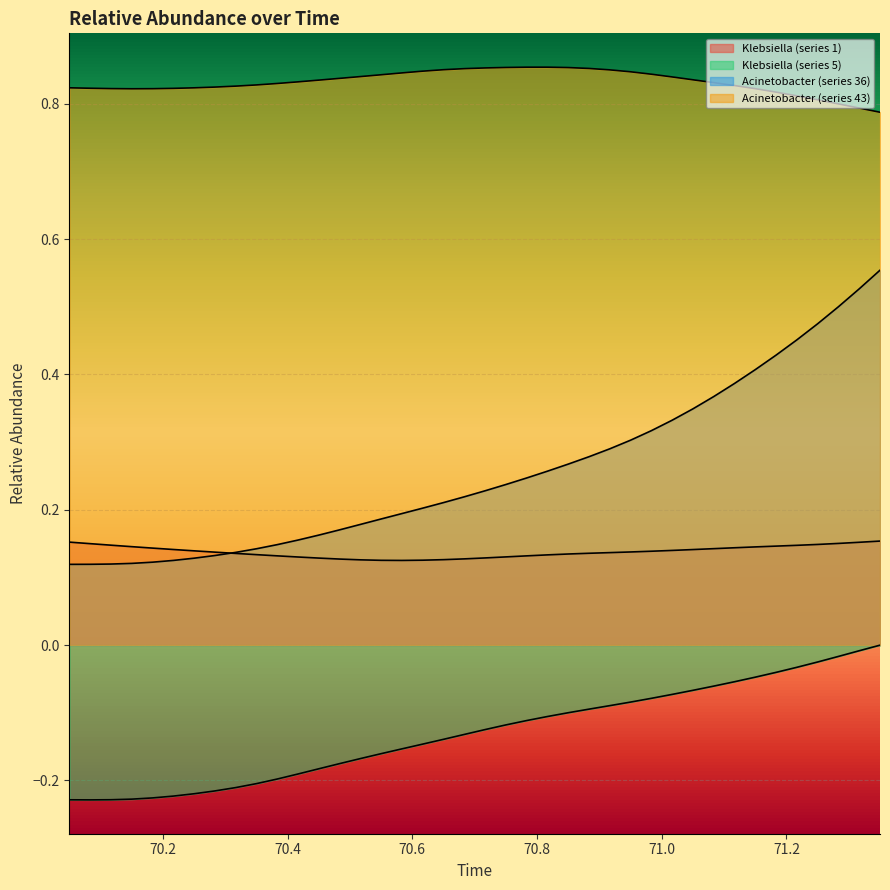

Is the value of Klebsiella (series 5) at 36 greater than the value of Klebsiella (series 1) at 15?

No